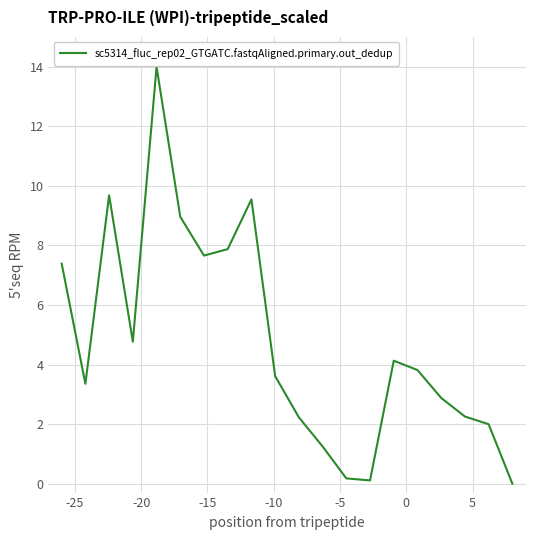

What is the difference between the maximum and minimum values?

14.0